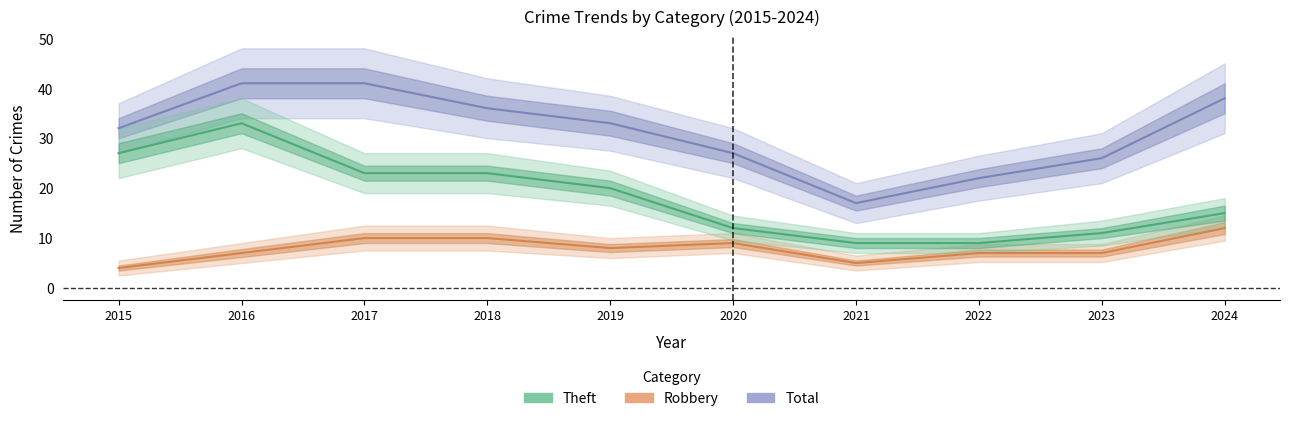

Reading right to left, what are all the values shown in this chart?

Theft: 2024=15	2023=11	2022=9	2021=9	2020=12	2019=20	2018=23	2017=23	2016=33	2015=27
Robbery: 2024=12	2023=7	2022=7	2021=5	2020=9	2019=8	2018=10	2017=10	2016=7	2015=4
Total: 2024=38	2023=26	2022=22	2021=17	2020=27	2019=33	2018=36	2017=41	2016=41	2015=32